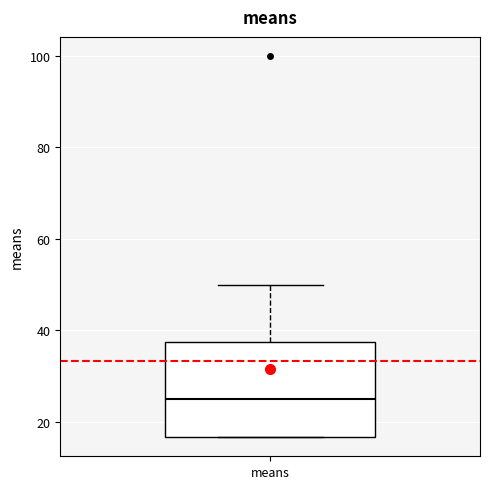

Read this box plot against the y-axis: the position of the median line, the range covered by the box, and the ends of both whiskers. The values are not printed on the chart, so give them approximately, as read against the axis.

median 26, box 16 to 38, whiskers 16 to 50